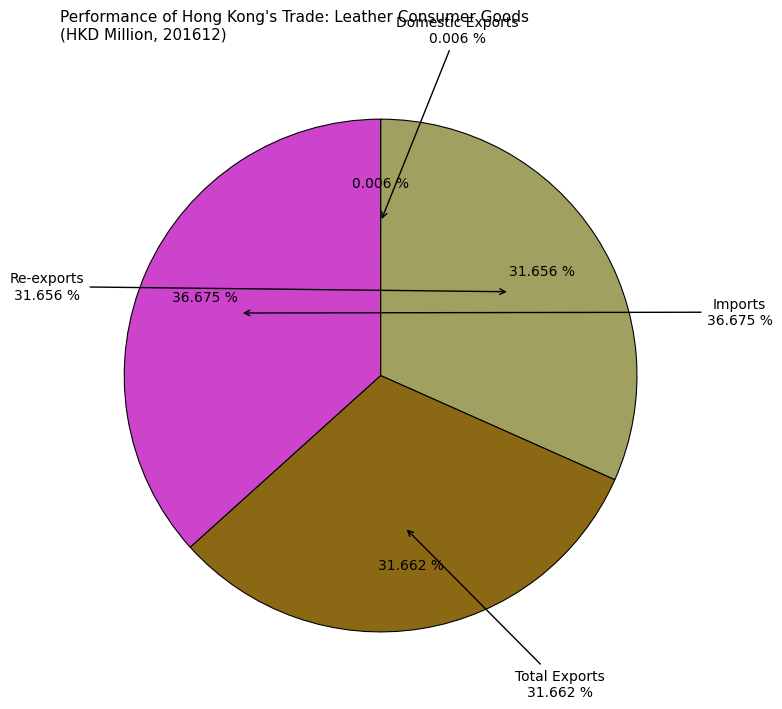

True or false: Imports accounts for 37% of the total.

True